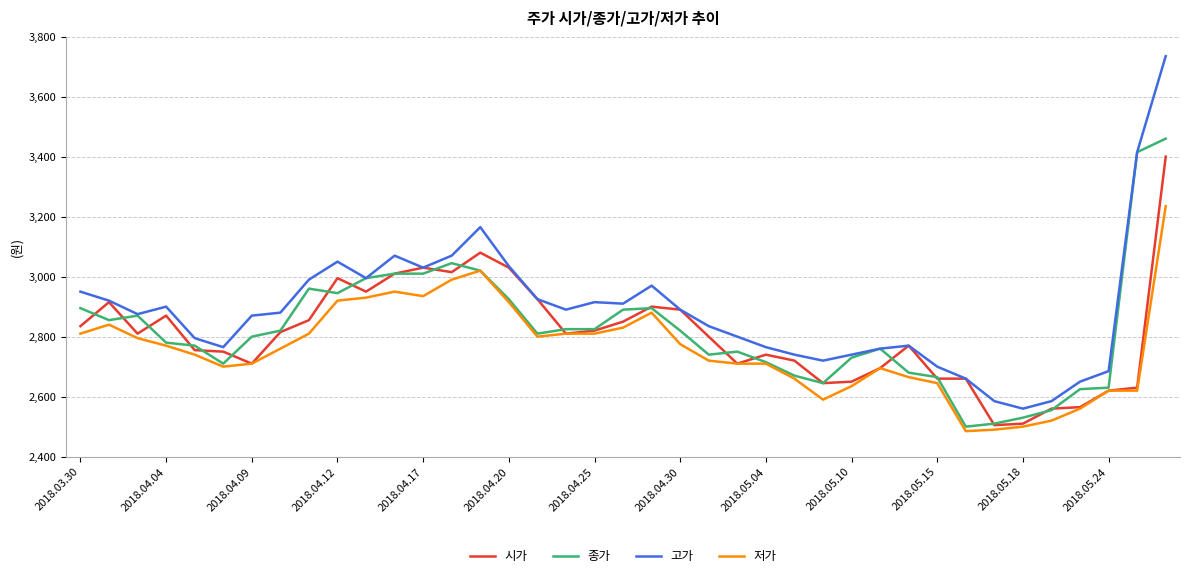

True or false: 고가 and 저가 intersect in this chart.

False